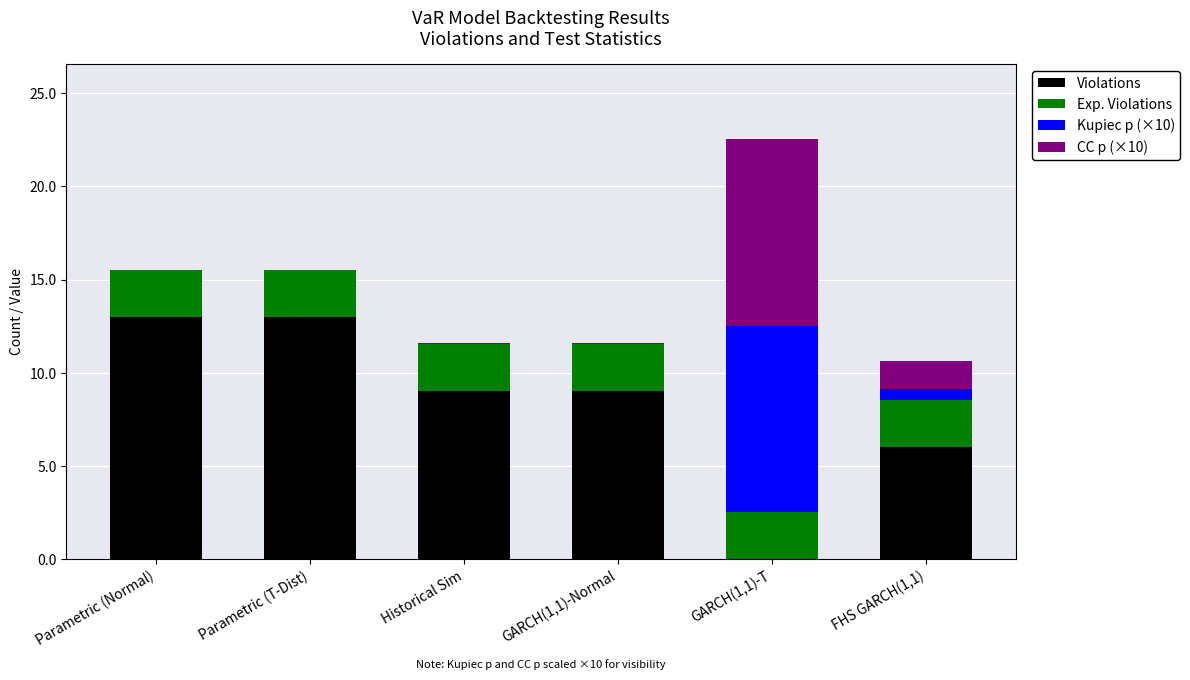

The Violations series shows 9.0 at Historical Sim. True or false?

True